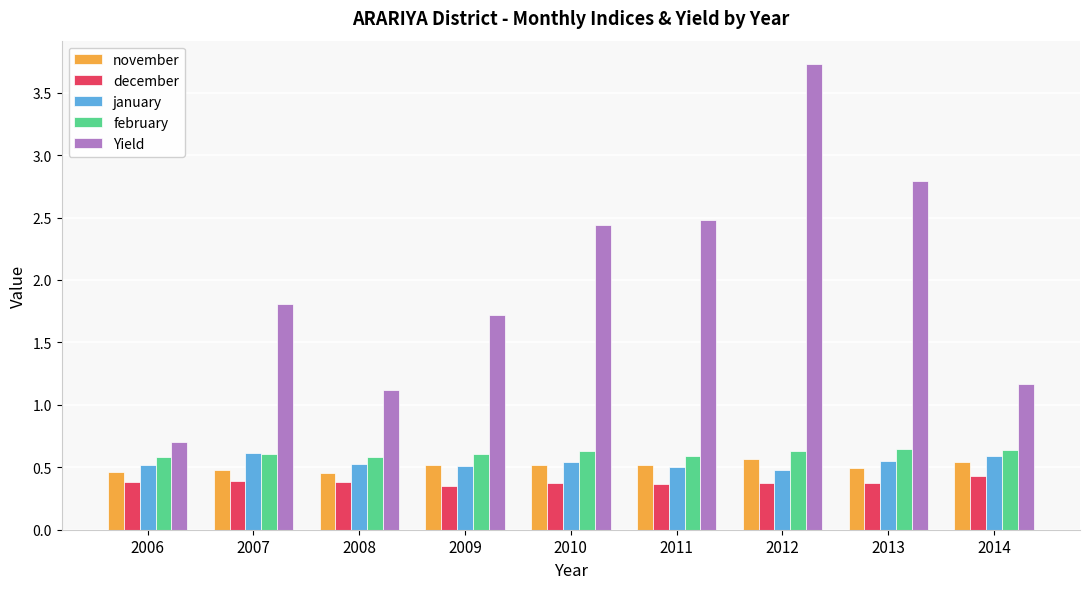

What is the difference between the maximum and minimum values in the february series?

0.1